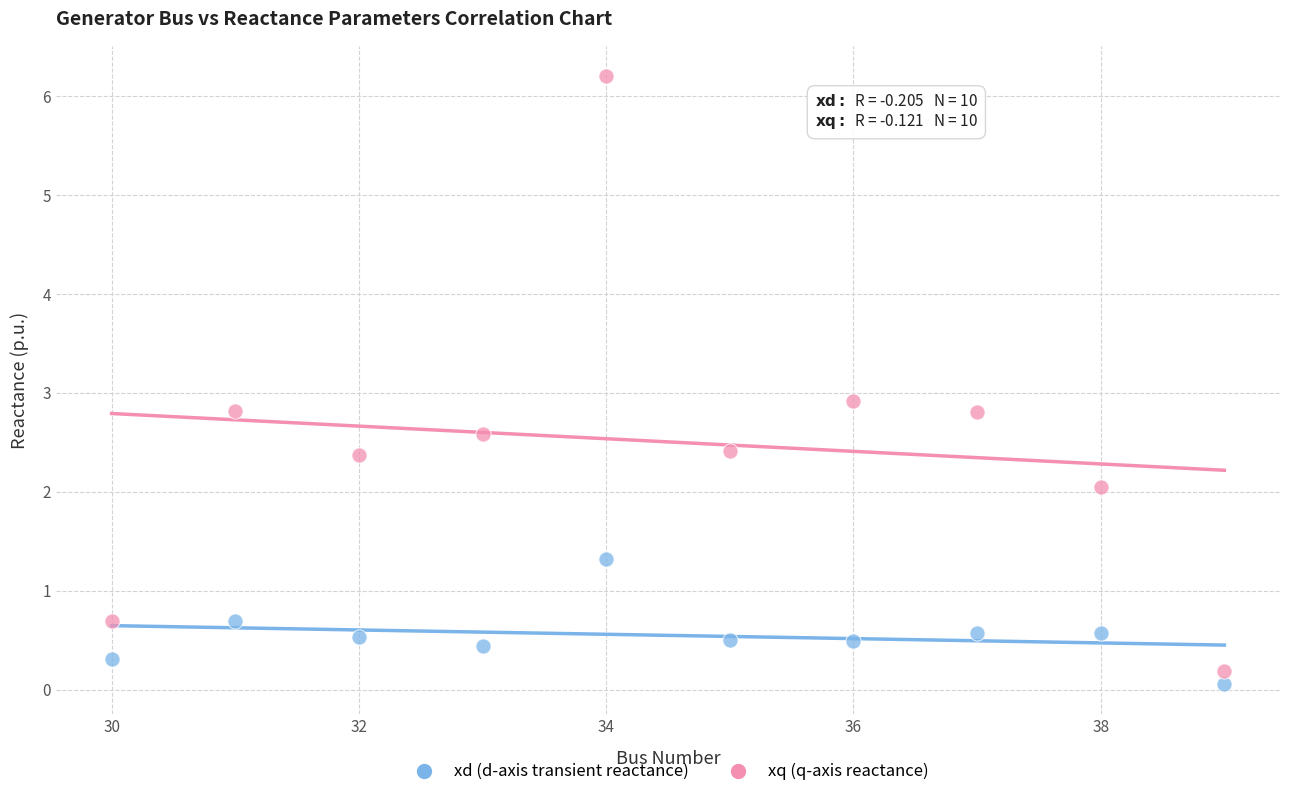

Which series has the widest spread of Y values?

xq (q-axis reactance)